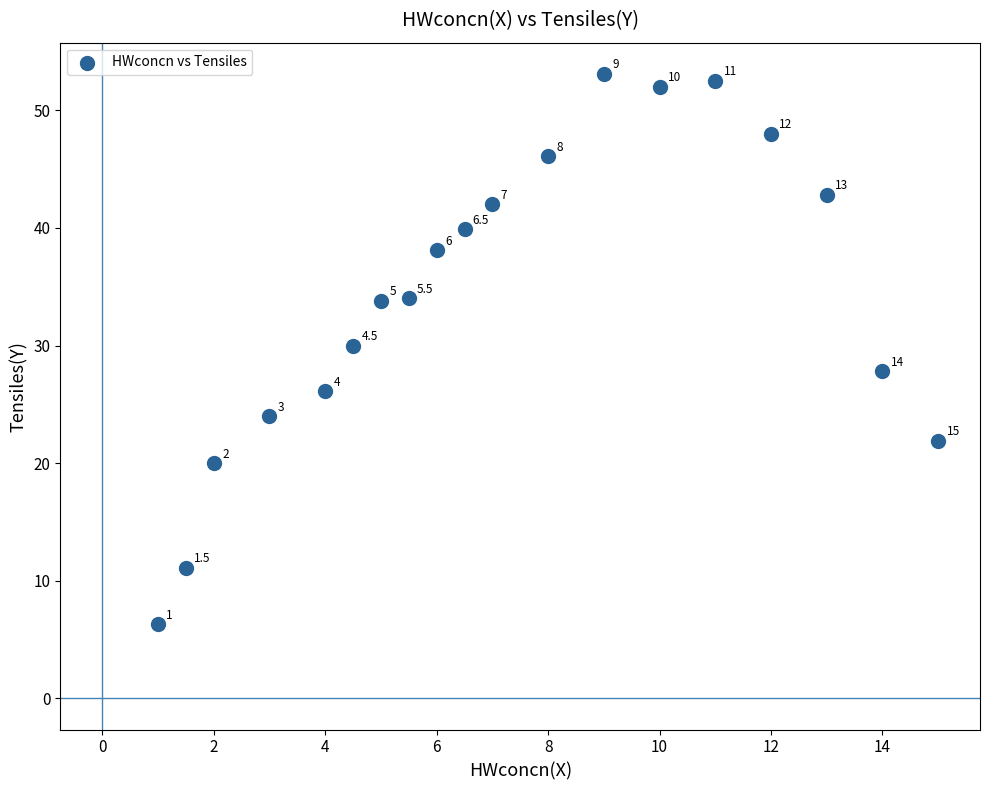

What Y value in the scatter plot is closest to 29?

30.0